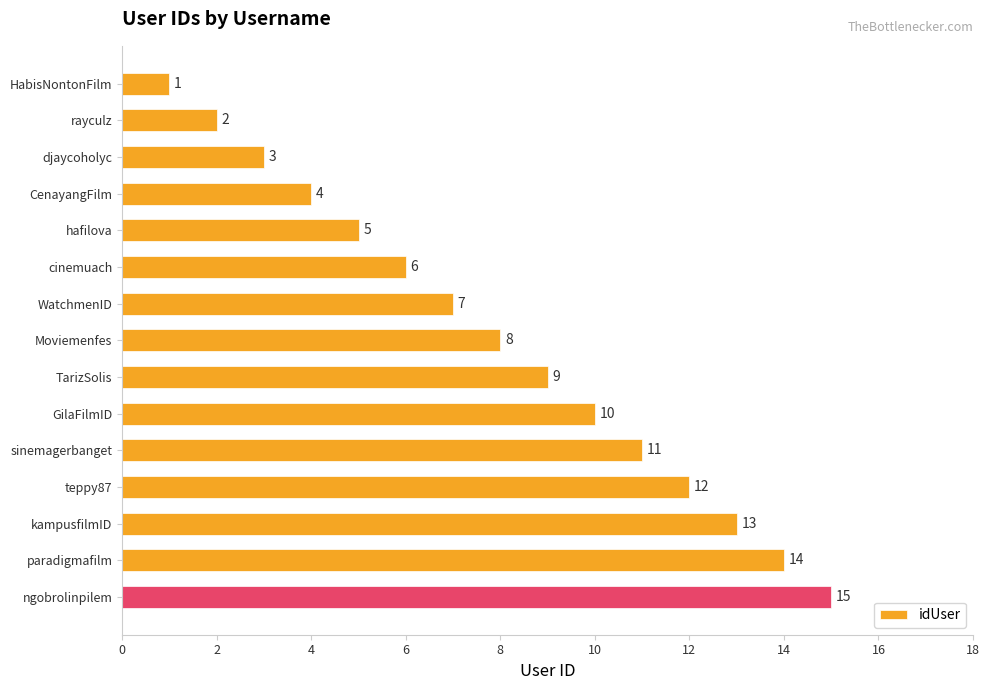

How many values are below 8?

7